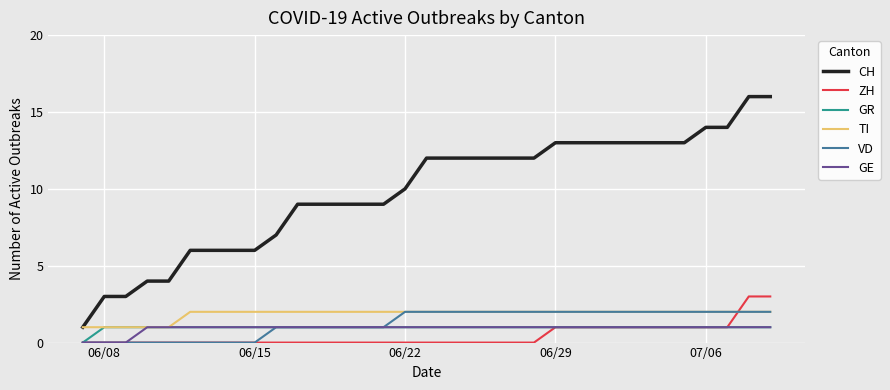

Which series has the largest total across all categories?

CH